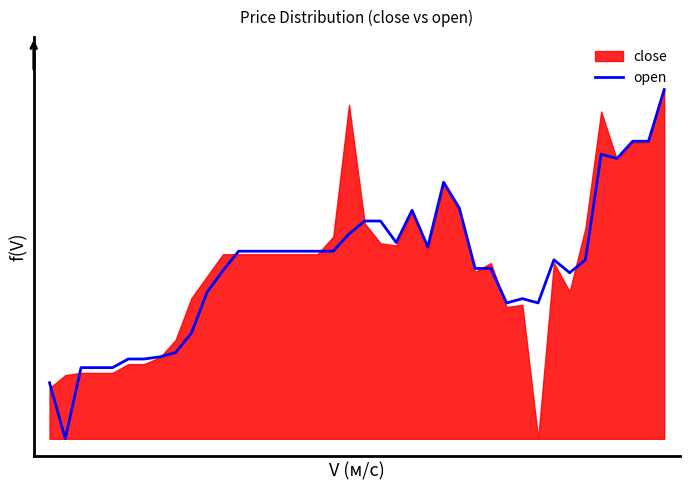

Which category has the highest value across all series?

39